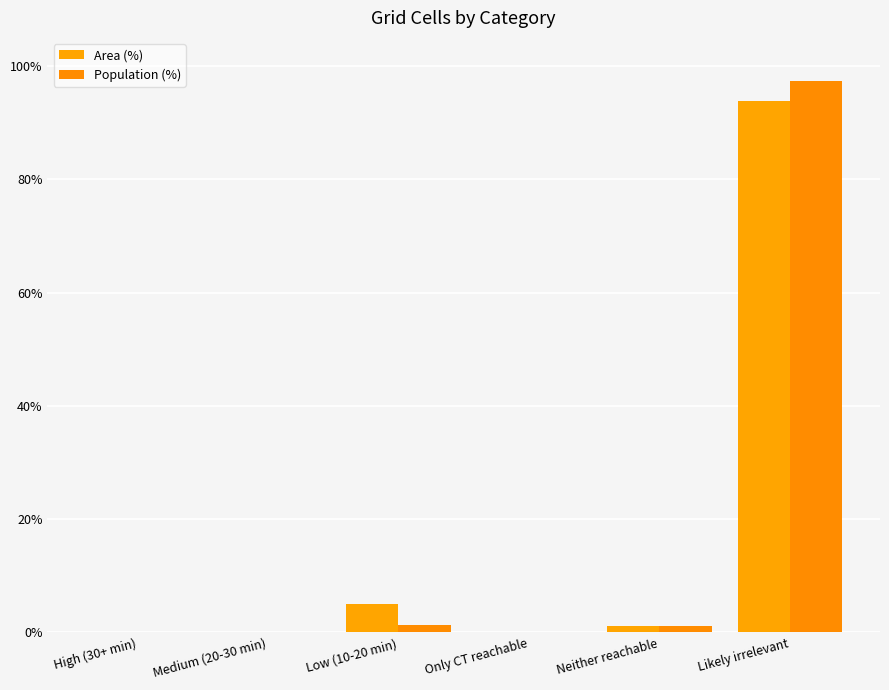

What is the difference between the maximum and minimum values in the Area (%) series?

93.8